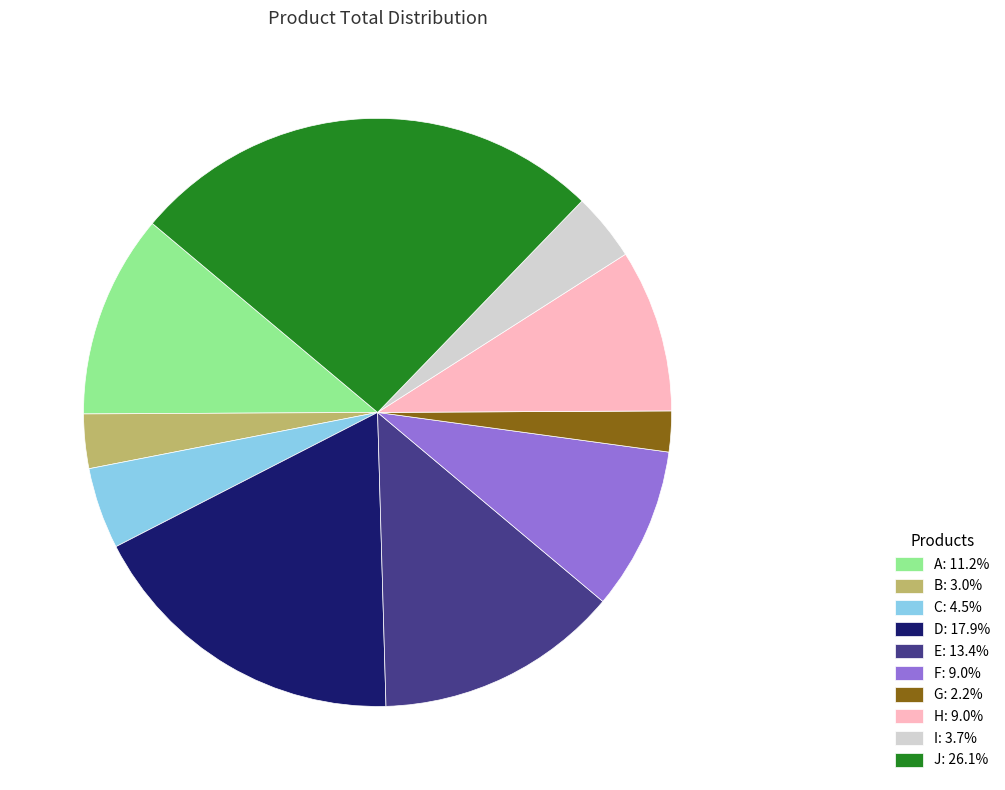

Is it true that G is 2% of the pie?

True